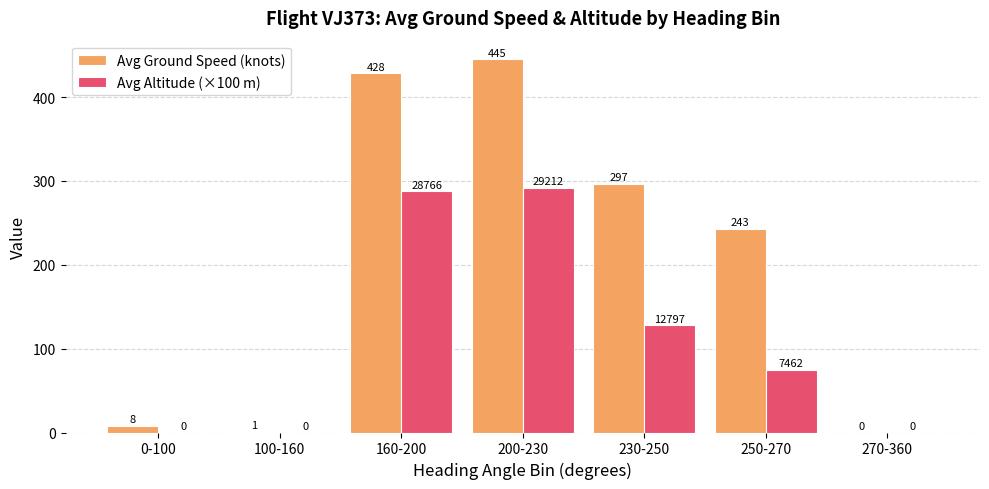

At which category is the sum across all series the highest?

200-230